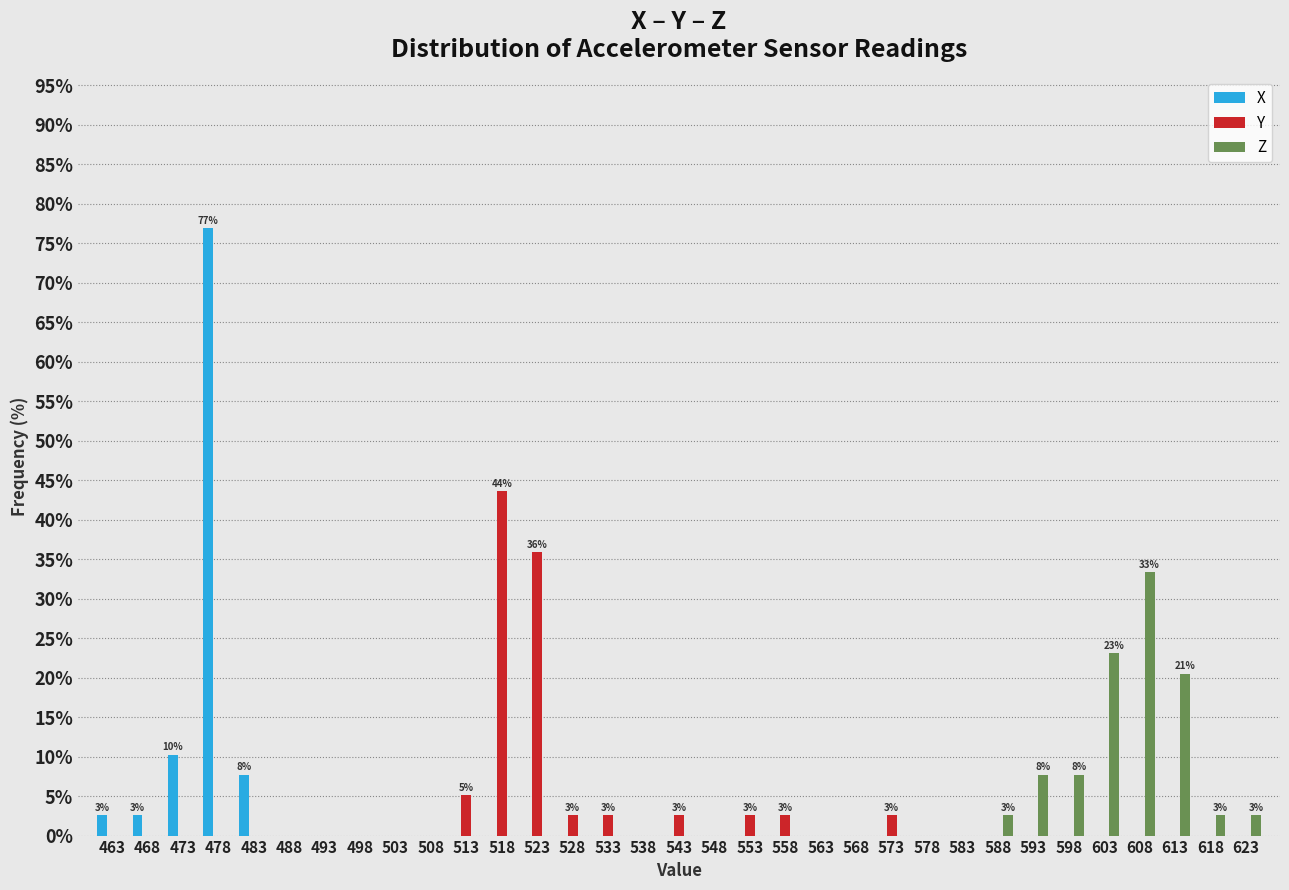

In the X series, which range on the x-axis has the tallest bar?

476 to 481